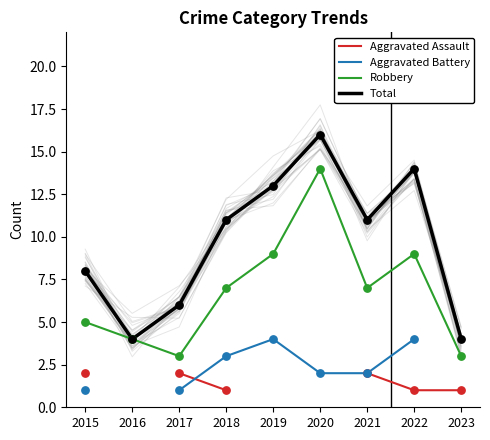

At how many categories does at least one series exceed 9?

5